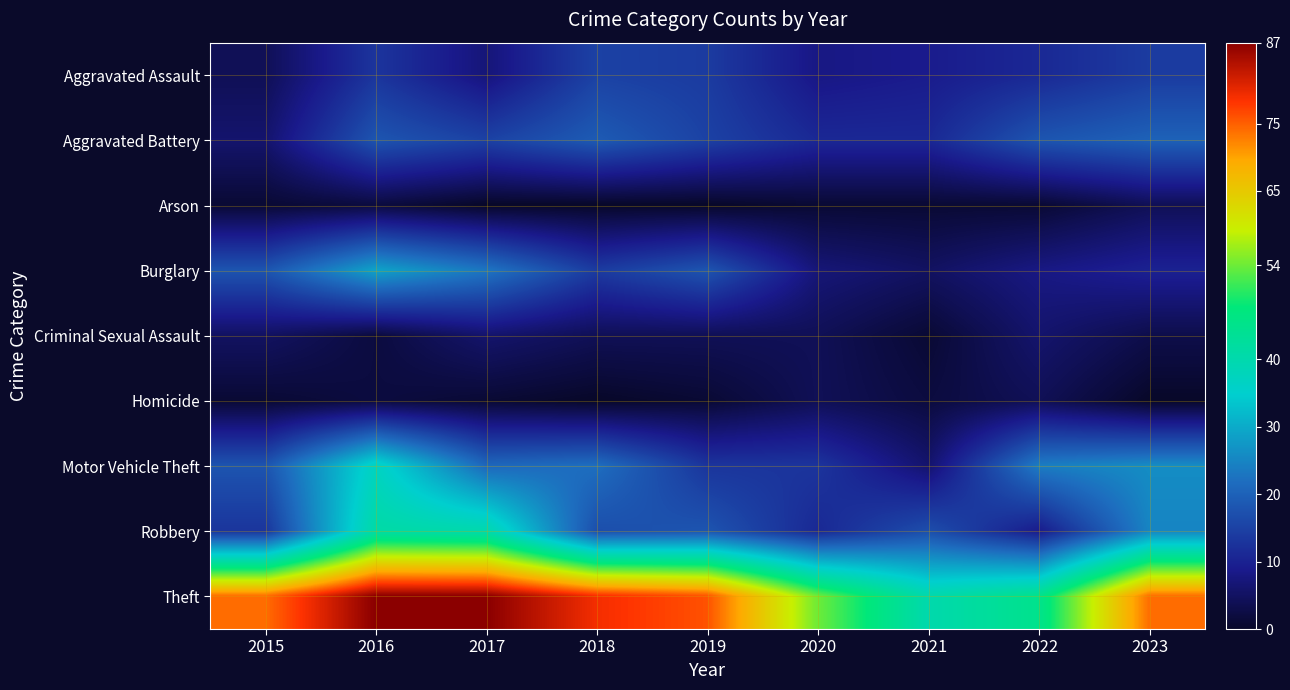

Count the number of data series in this chart.

9